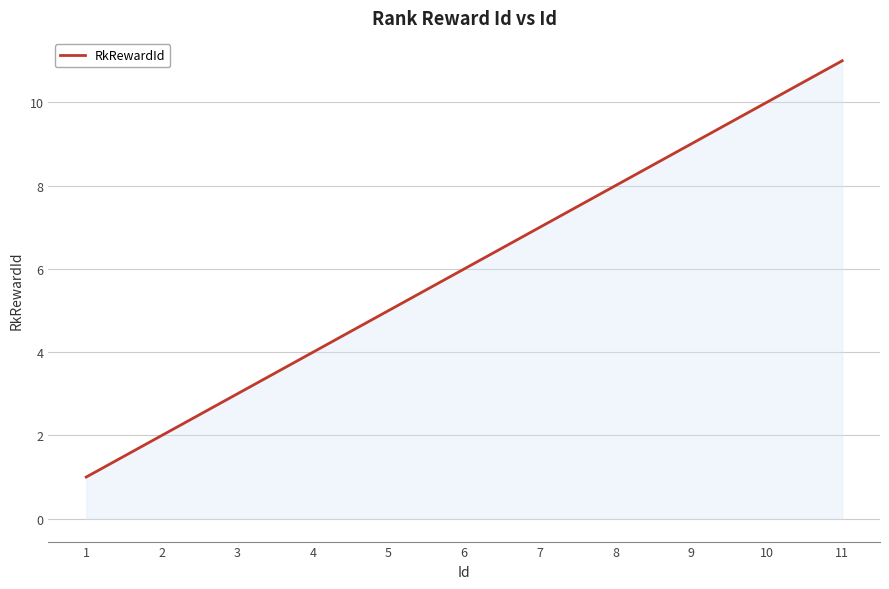

Between 9 and 6, which is larger?

9